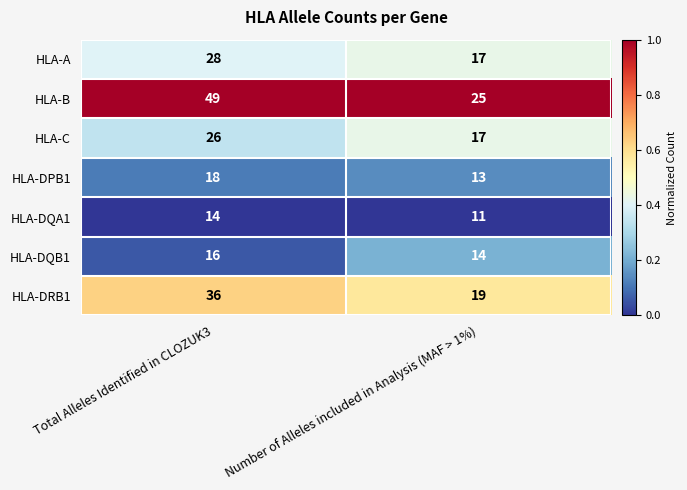

The HLA-B series shows 43 at Number of Alleles included in Analysis (MAF > 1%). True or false?

False